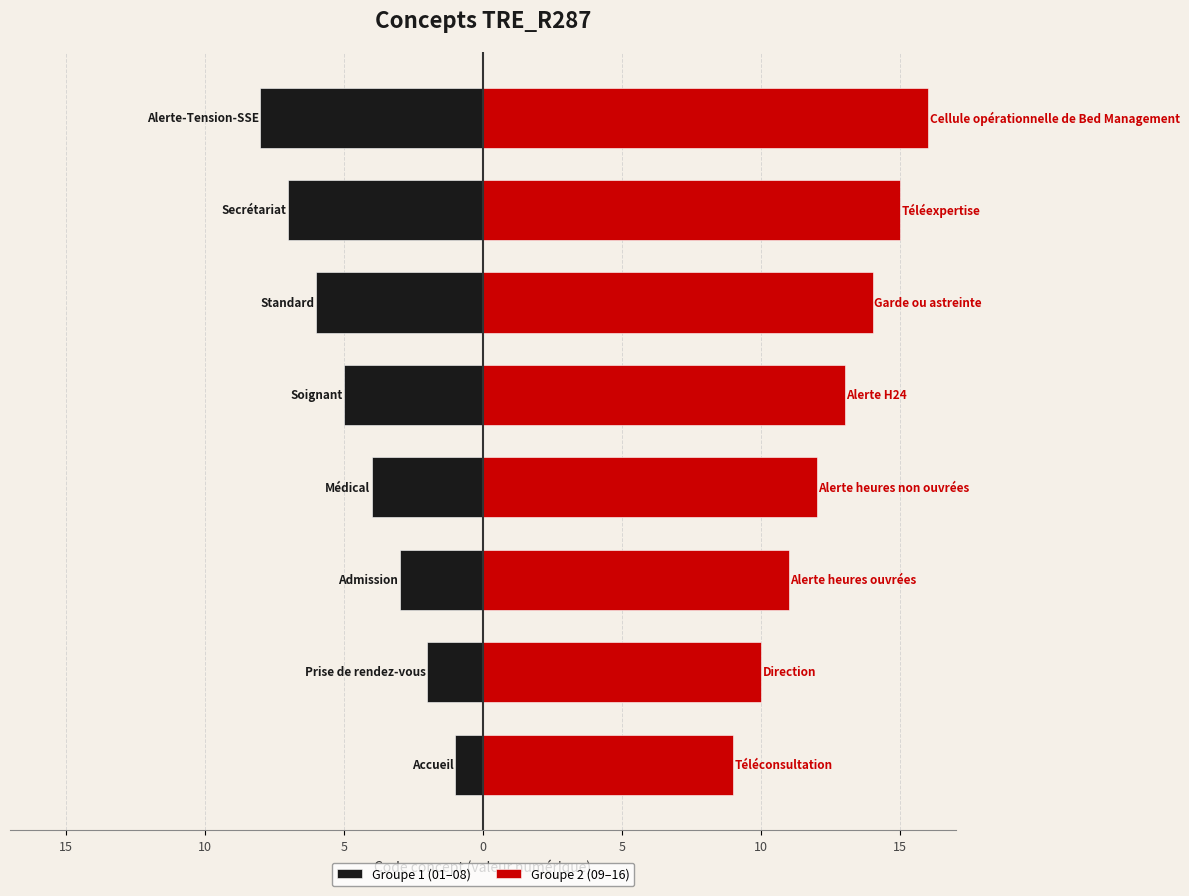

Reading left to right, list all the values displayed in this chart.

Groupe 1 (01–08): 20=-1	15=-2	10=-3	5=-4	0=-5	5=-6	10=-7	15=-8
Groupe 2 (09–16): 20=9	15=10	10=11	5=12	0=13	5=14	10=15	15=16